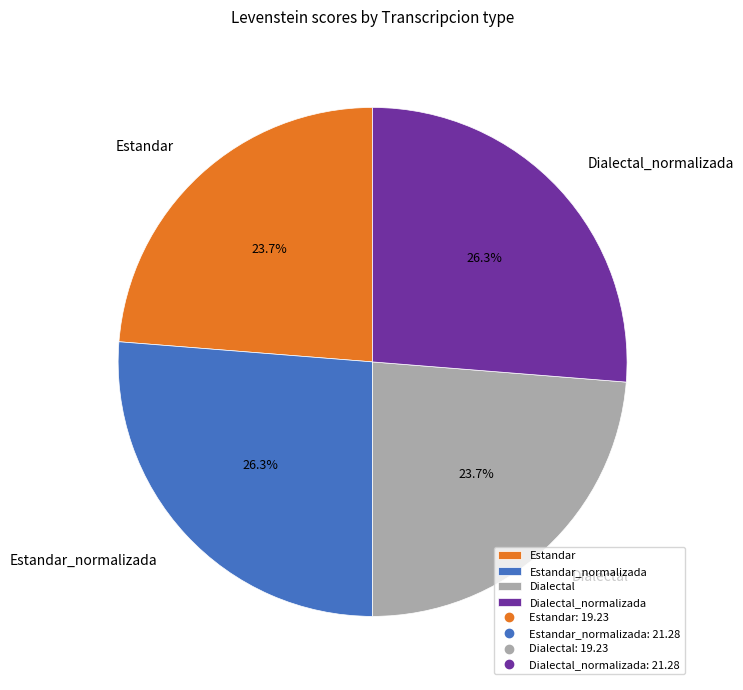

Do Dialectal_normalizada and Estandar_normalizada together represent more than half of the pie?

Yes